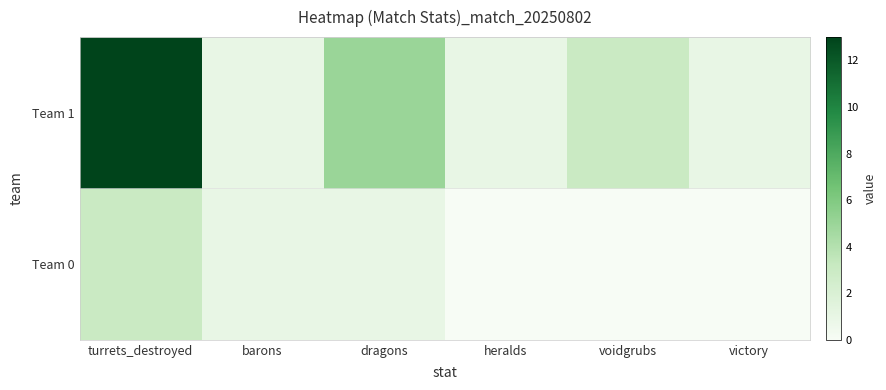

Reading left to right, transcribe all the data shown in this chart.

Team 0: turrets_destroyed=3	barons=1	dragons=1	heralds=0	voidgrubs=0	victory=0
Team 1: turrets_destroyed=13	barons=1	dragons=5	heralds=1	voidgrubs=3	victory=1